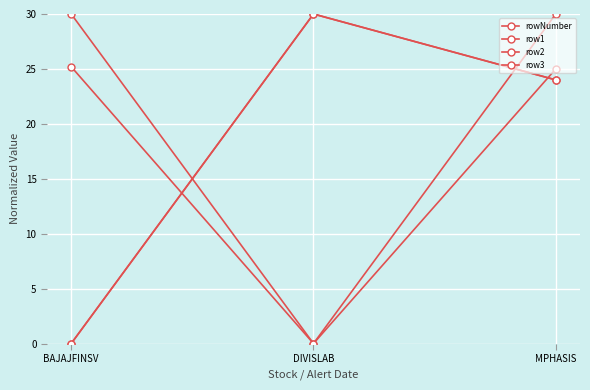

Is this an area chart (filled region under the line)?

No